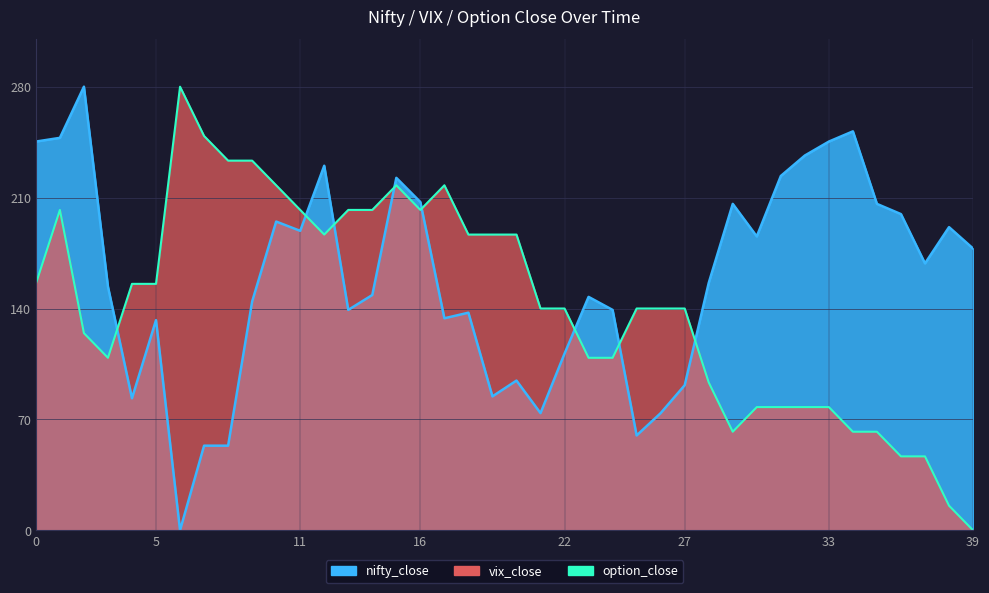

What value does the nifty_close series have at 17?

133.8